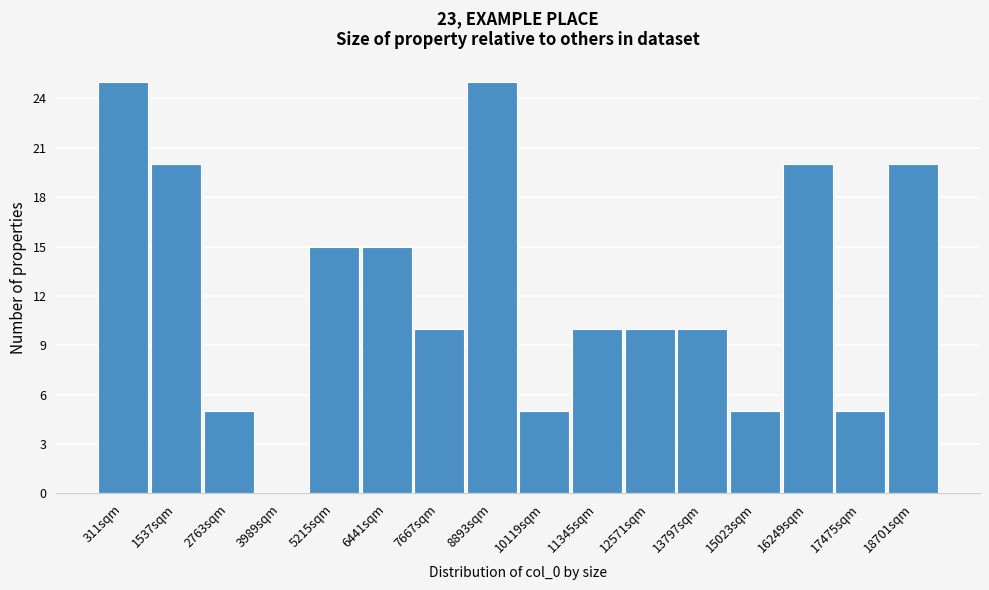

Reading left to right, transcribe all the data shown in this chart.

311sqm=25	1537sqm=20	2763sqm=5	3989sqm=0	5215sqm=15	6441sqm=15	7667sqm=10	8893sqm=25	10119sqm=5	11345sqm=10	12571sqm=10	13797sqm=10	15023sqm=5	16249sqm=20	17475sqm=5	18701sqm=20